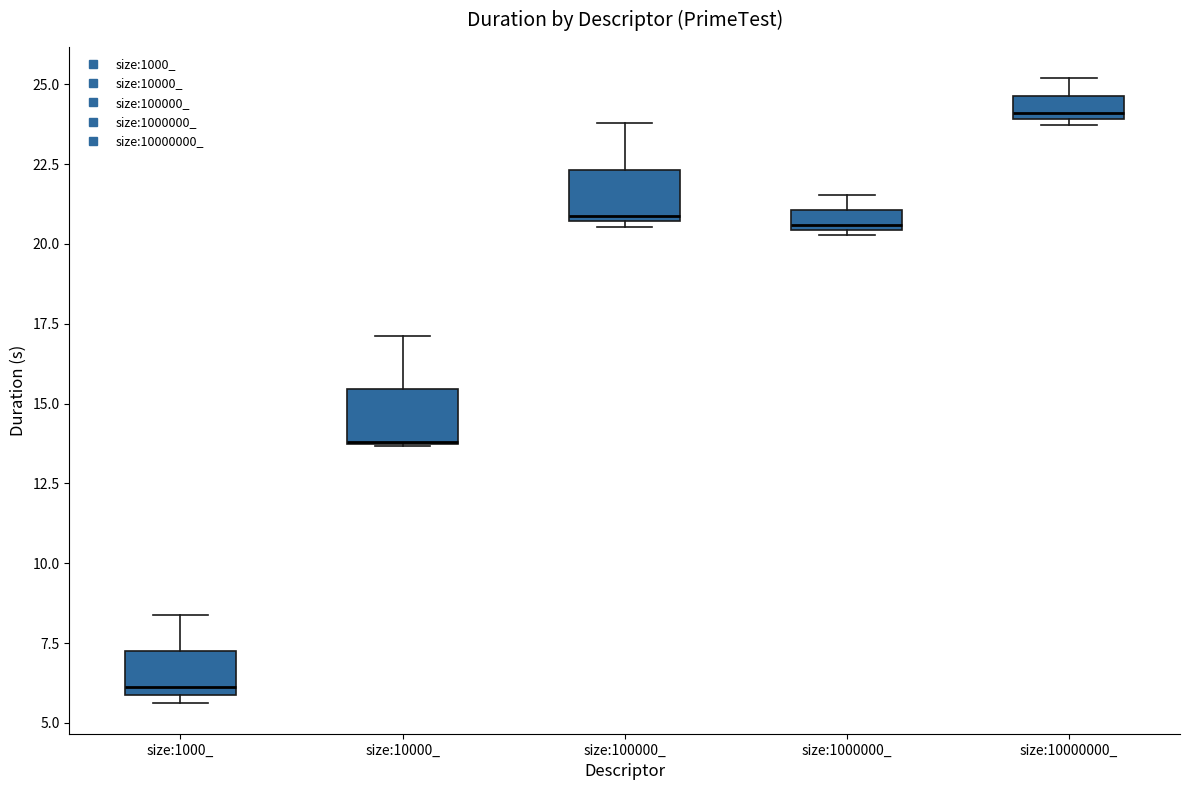

Where is the lower edge of the box for size:1000_ on the y-axis? The values are not printed on the chart, so give them approximately, as read against the axis.

6.0